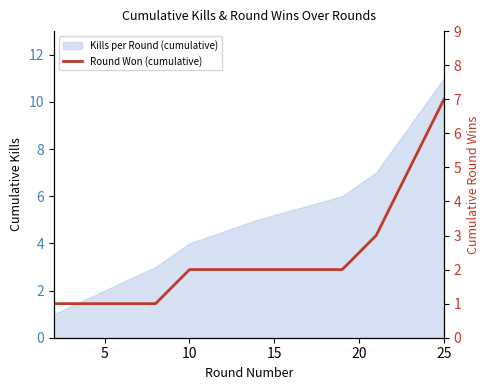

The chart shows a value of 1 at 5. True or false?

False